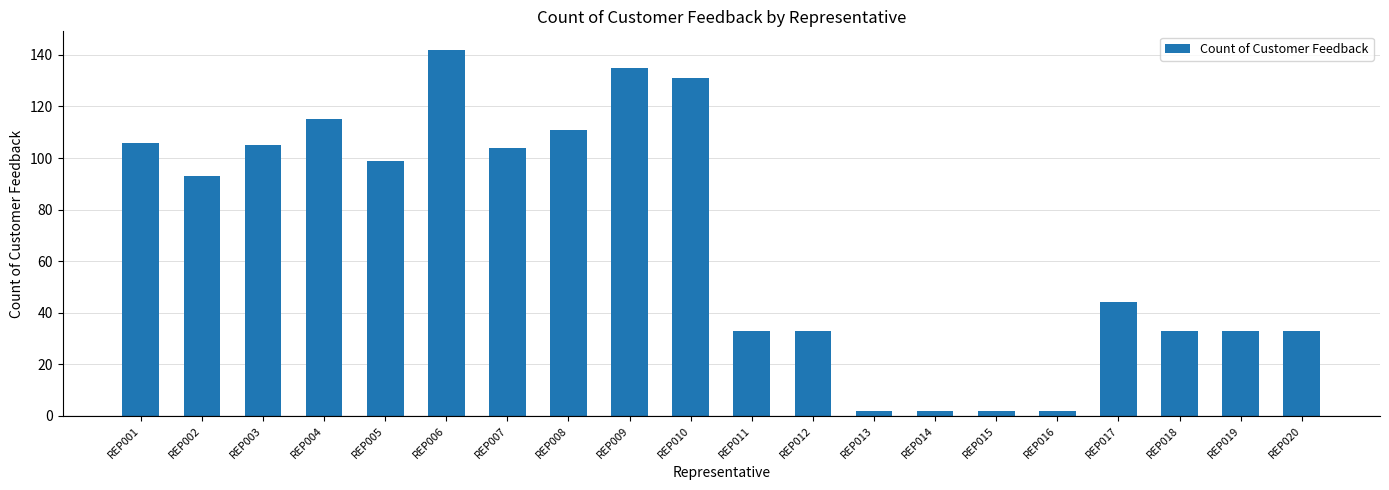

Is it true that the value at REP002 is 39?

False